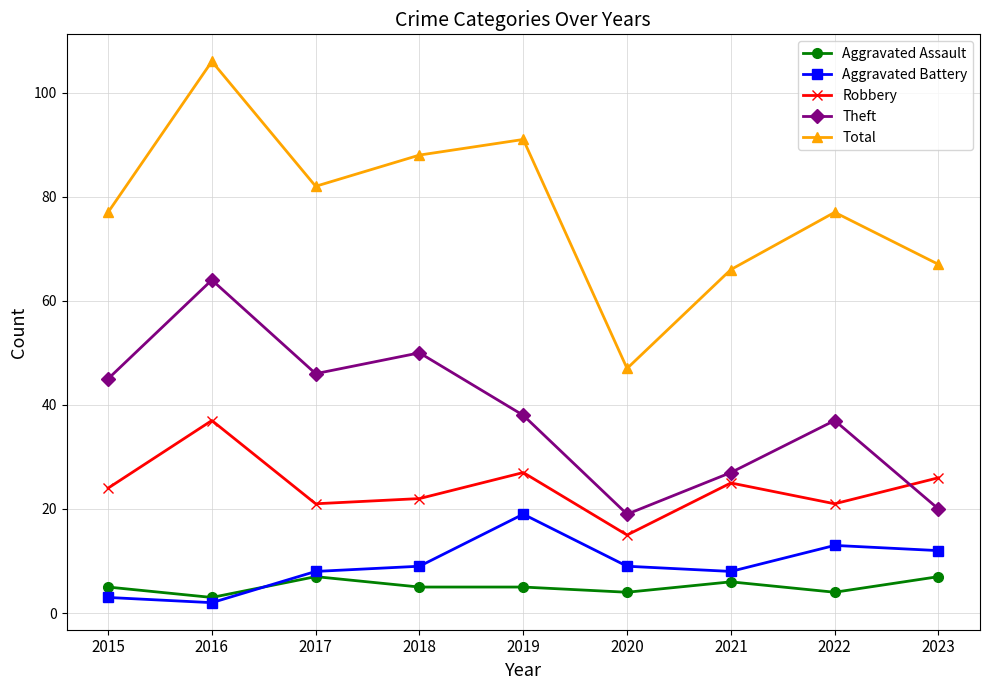

What is the sum of all Aggravated Battery values?

83